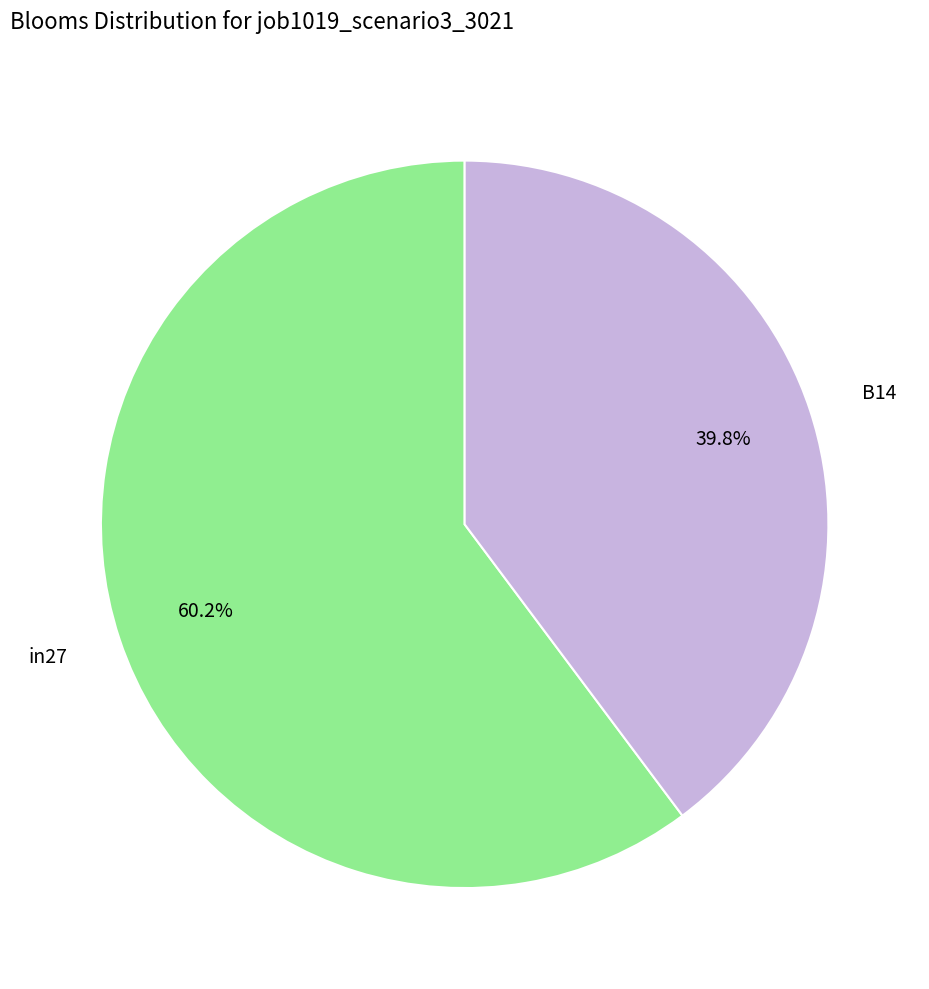

To the nearest percent, what is the difference between the largest and smallest slice percentages?

20%